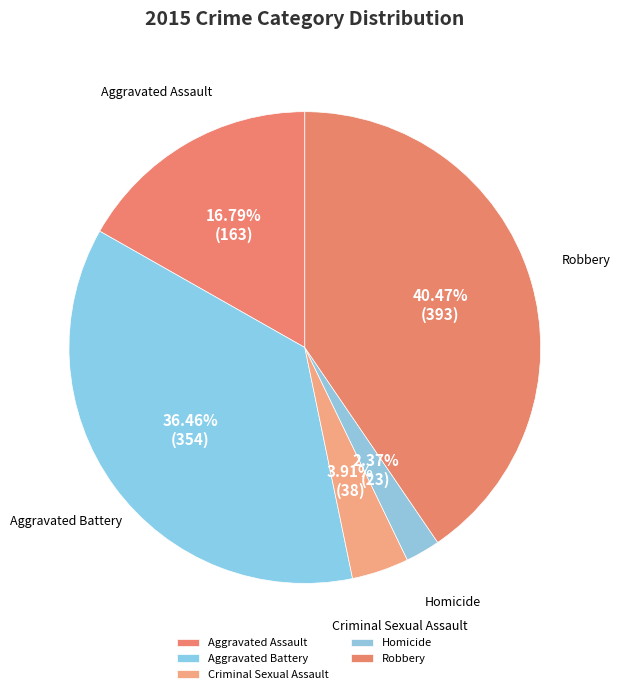

What is the ratio of the value at Aggravated Assault to the value at Robbery?

0.4